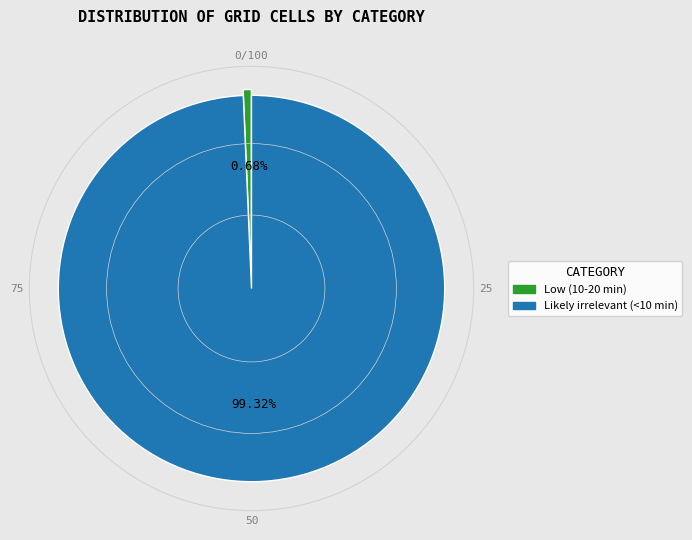

Is Likely irrelevant (<10 min) the majority of the pie?

Yes